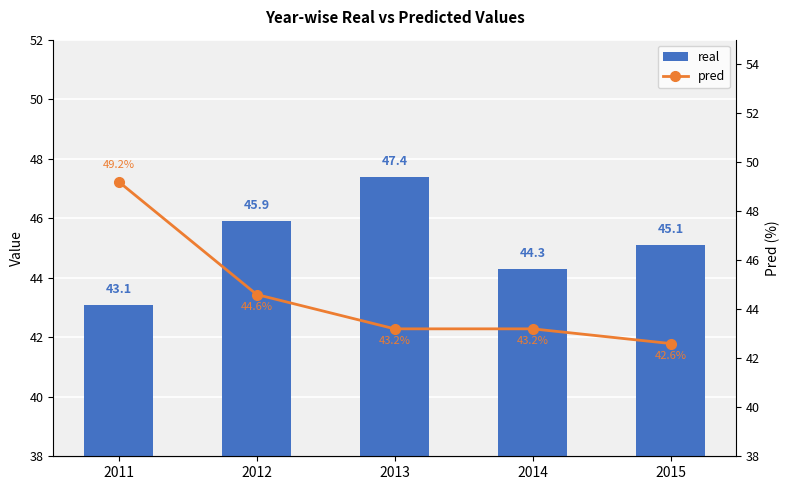

What is the sum of all real values?

225.8